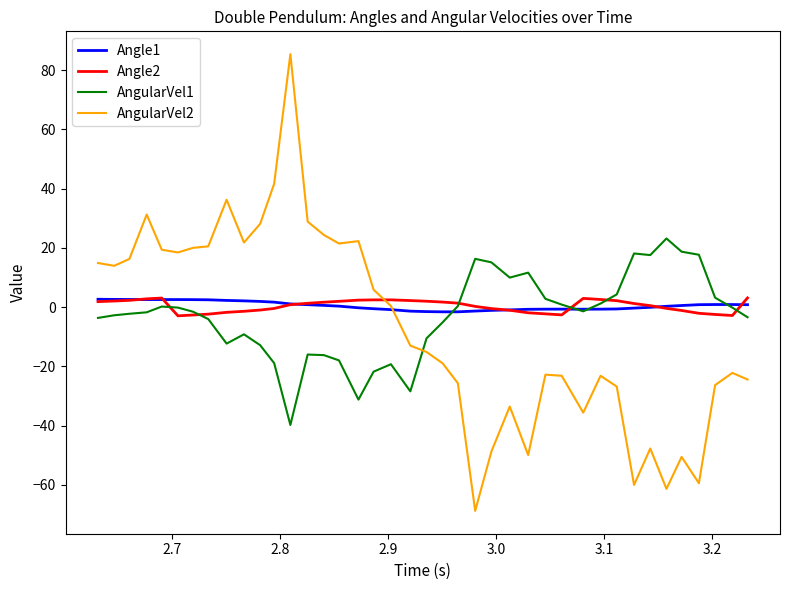

True or false: Angle2 and AngularVel2 intersect in this chart.

True